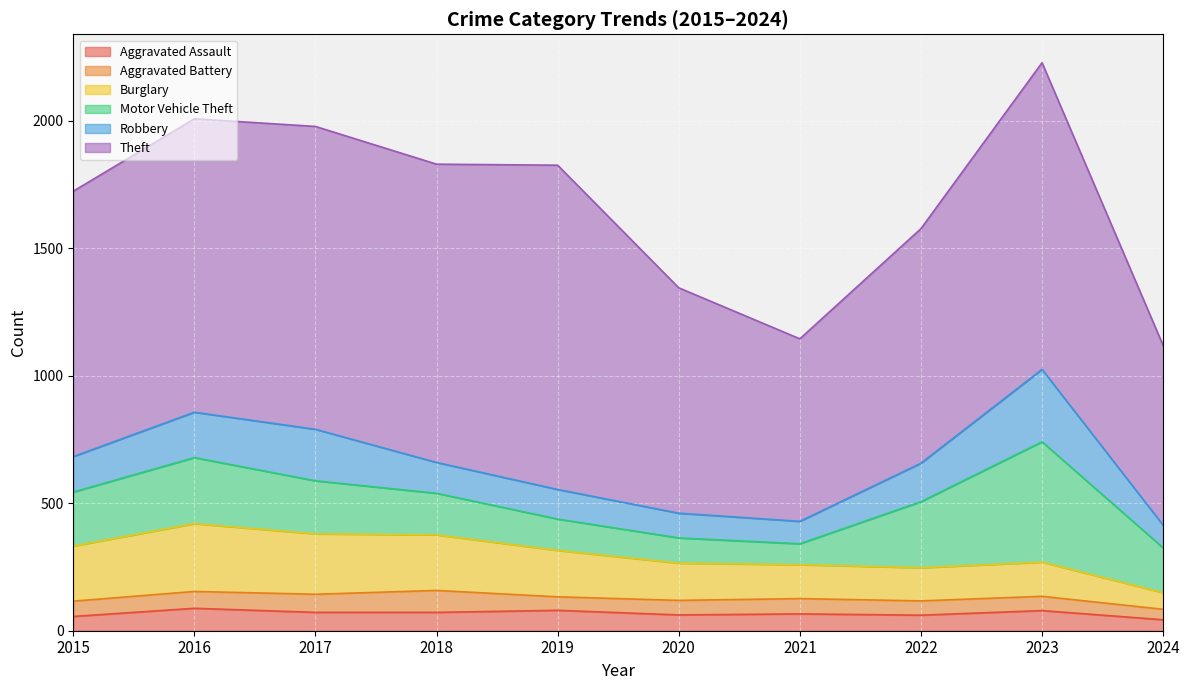

What is the total value across all series at 2017?

1978